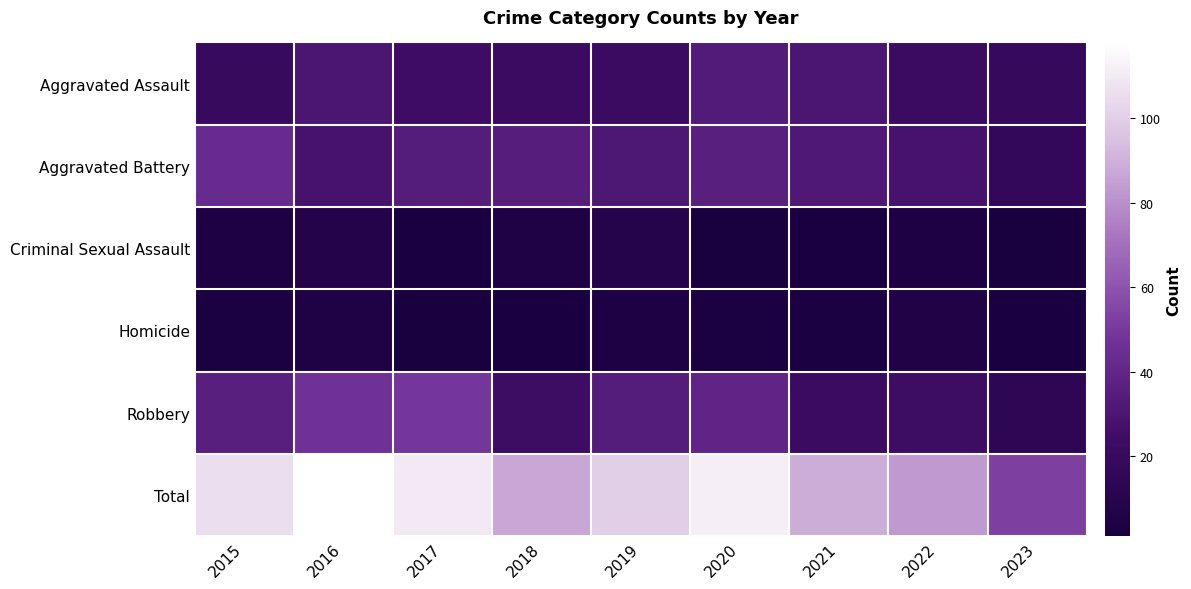

Reading left to right, what are all the values shown in this chart?

Aggravated Assault: 2015=20	2016=30	2017=24	2018=22	2019=22	2020=33	2021=30	2022=22	2023=19
Aggravated Battery: 2015=43	2016=28	2017=34	2018=35	2019=31	2020=36	2021=32	2022=28	2023=17
Criminal Sexual Assault: 2015=4	2016=8	2017=2	2018=5	2019=9	2020=1	2021=2	2022=4	2023=1
Homicide: 2015=3	2016=5	2017=1	2018=2	2019=4	2020=3	2021=3	2022=6	2023=2
Robbery: 2015=36	2016=47	2017=49	2018=23	2019=34	2020=39	2021=22	2022=23	2023=14
Total: 2015=106	2016=118	2017=110	2018=87	2019=100	2020=112	2021=89	2022=83	2023=53